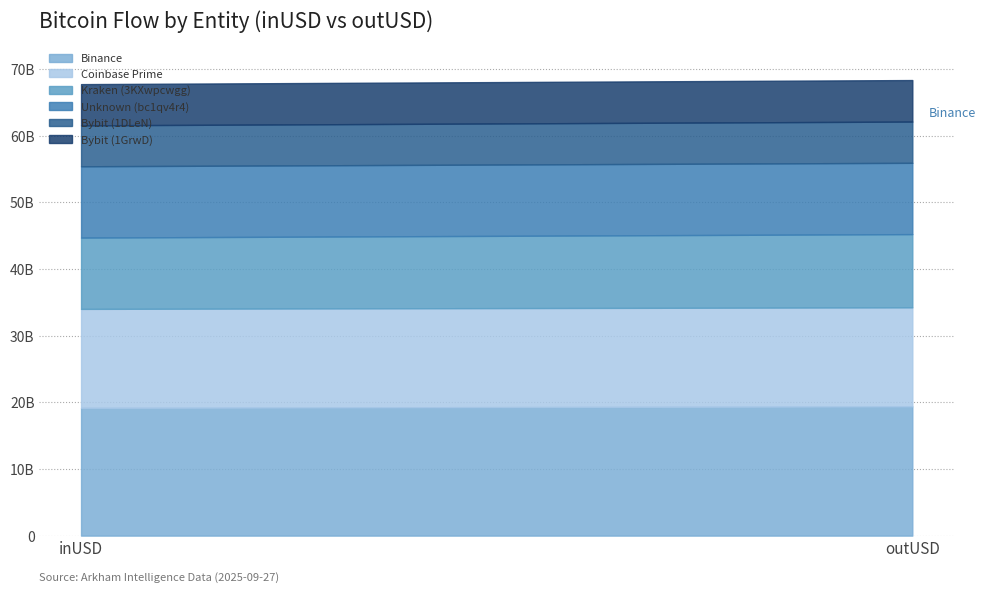

What is the difference between the Binance values at inUSD and outUSD?

225559210.7